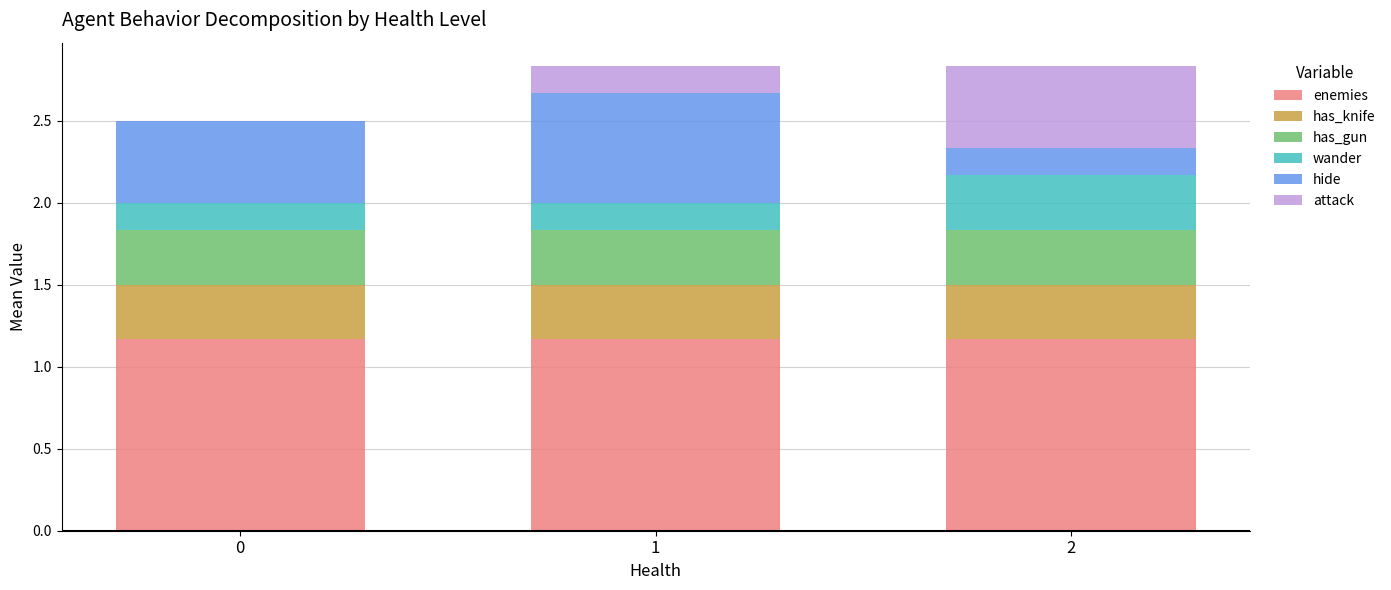

What is the total value across all series at 1?

2.8